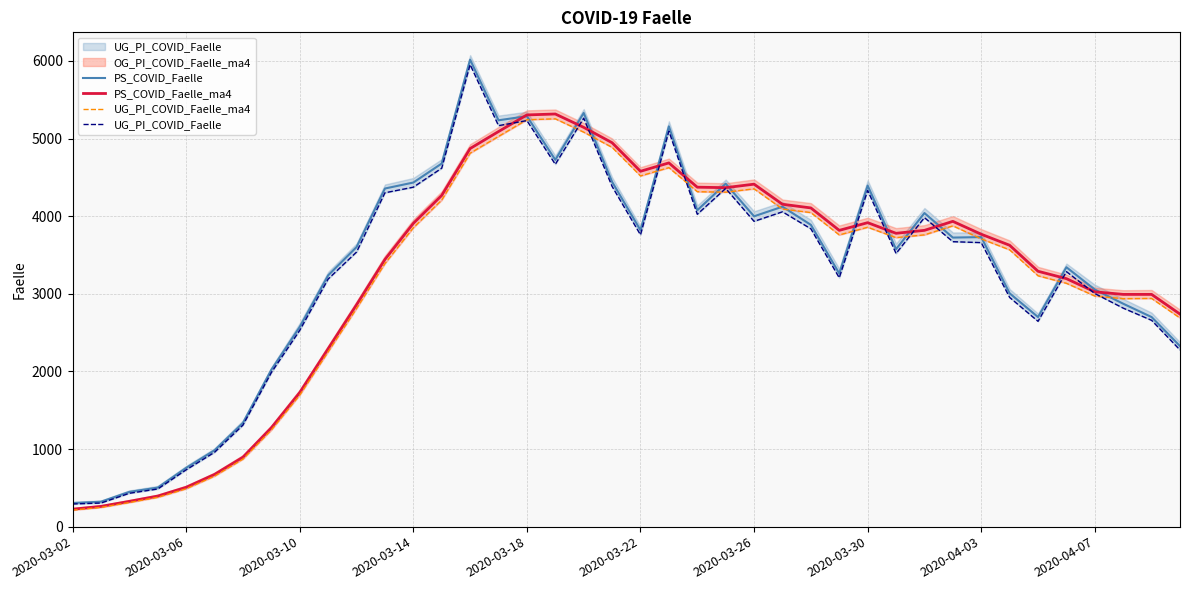

At which category is the sum across all series the highest?

14